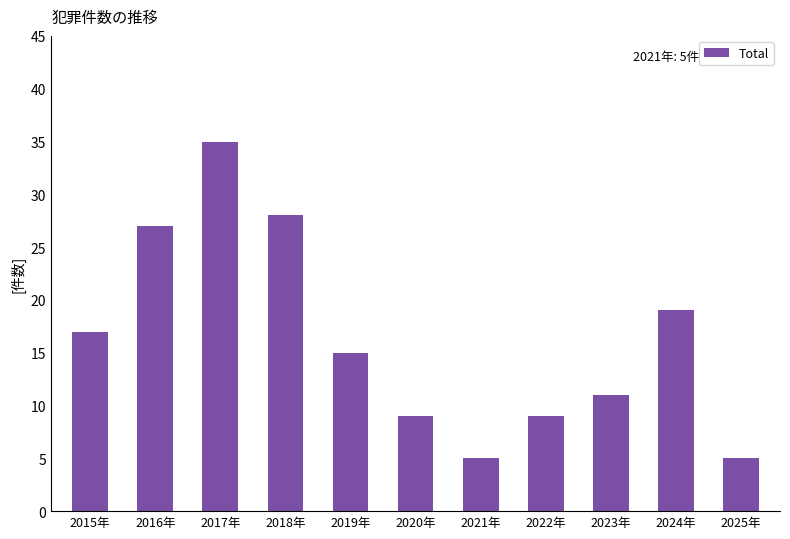

How many bars are there in total?

11